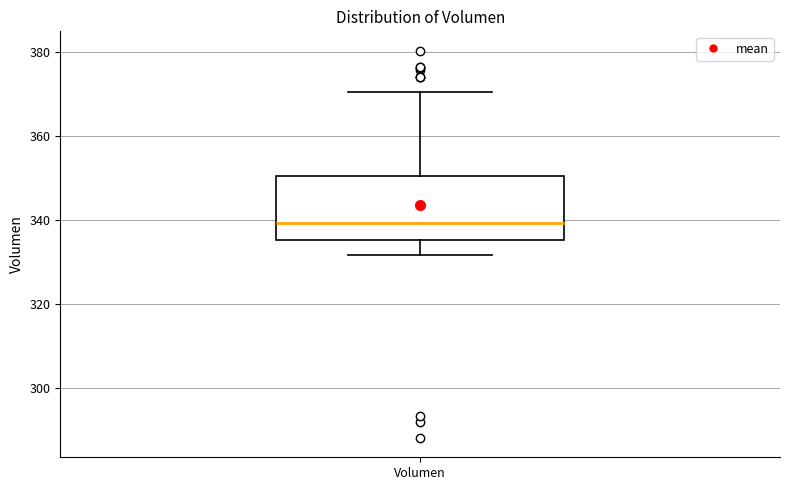

Transcribe this box plot: give where the median line is, the range the box spans, and where the two whiskers end, as read against the y-axis. The values are not printed on the chart, so give them approximately, as read against the axis.

median 340, box 336 to 350, whiskers 332 to 370